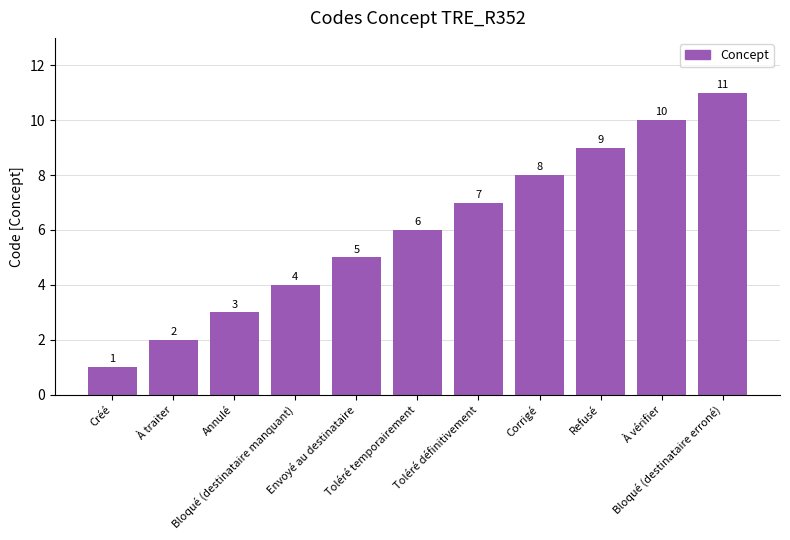

Does the chart contain stacked bars?

No